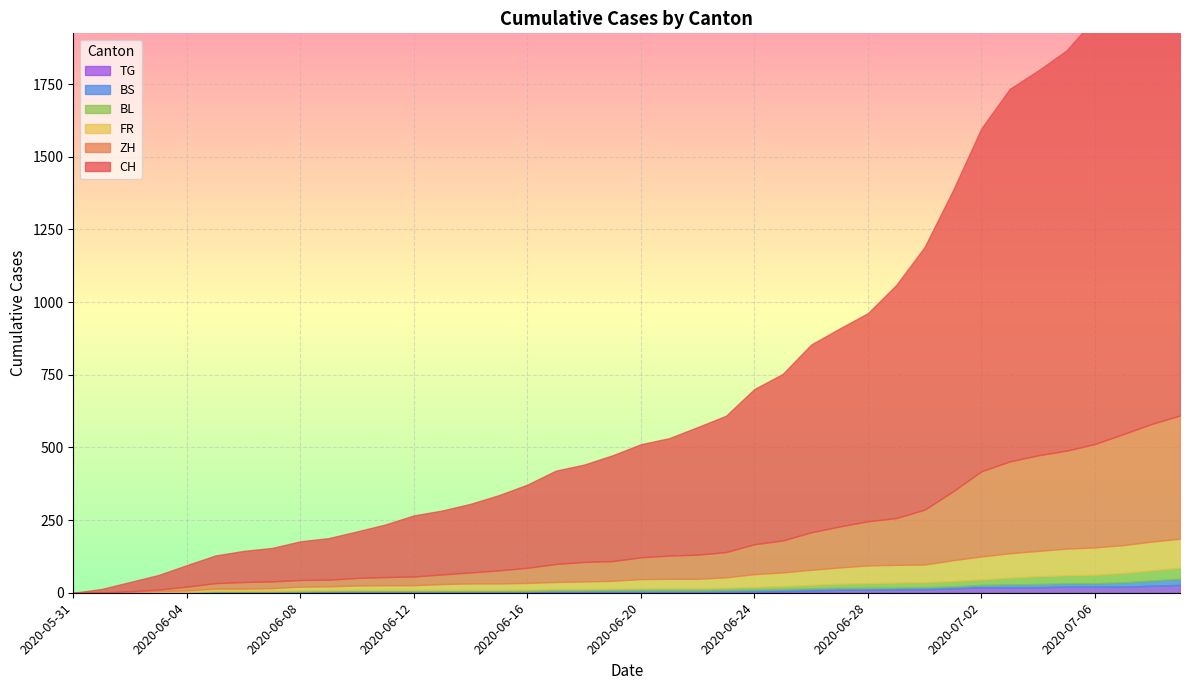

What is the maximum value for FR?

100